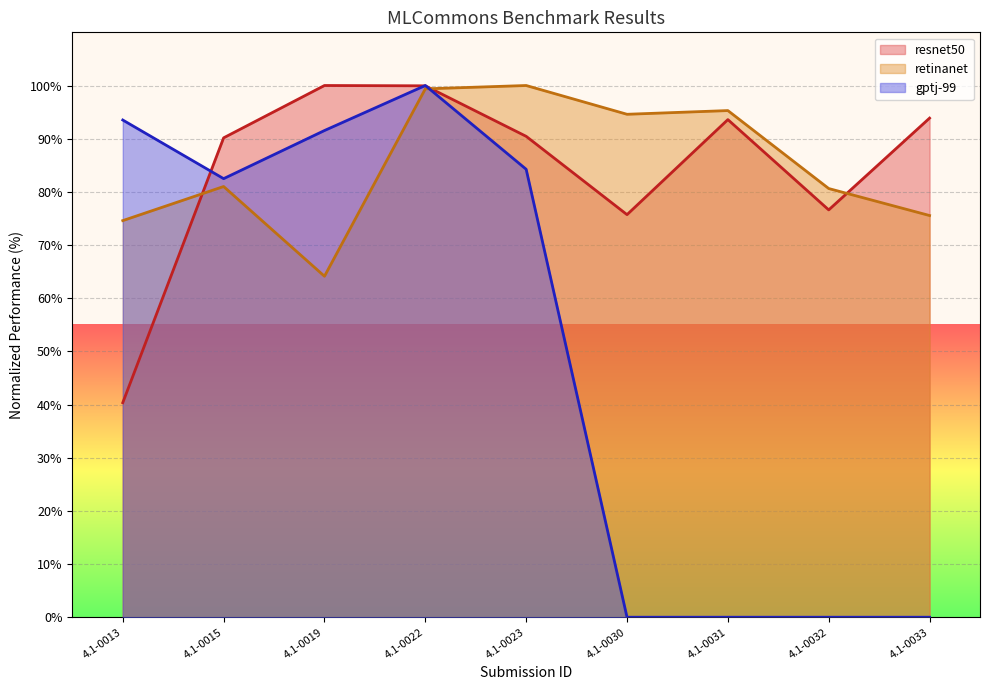

What is the spread (max minus min) of values at 4.1-0023?

15.8